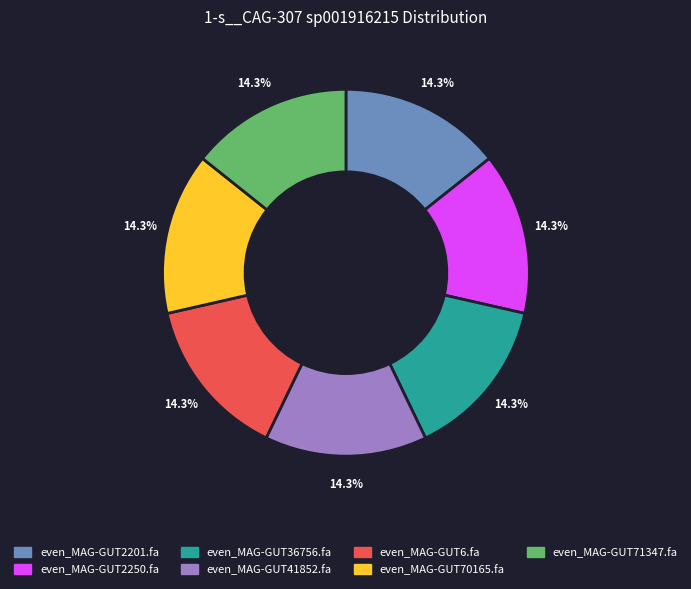

How many slices are in this pie chart?

7